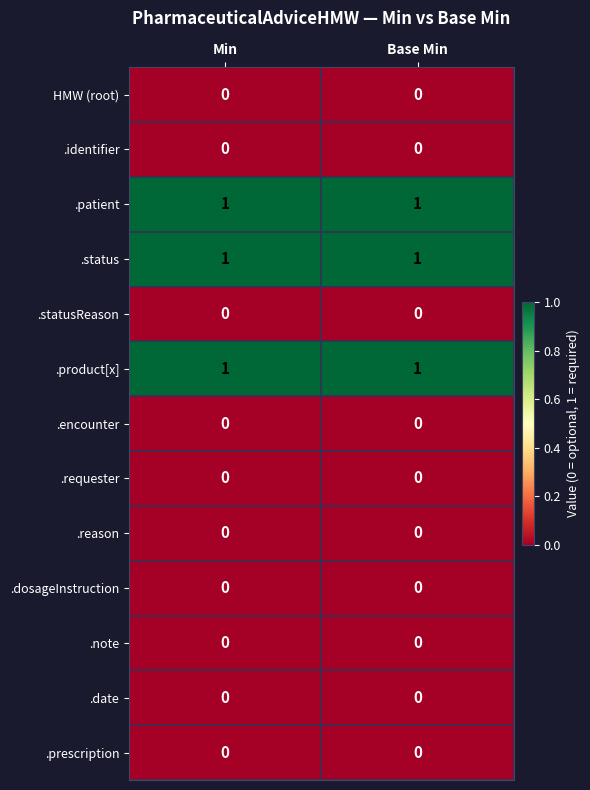

What is the total value across all series at Base Min?

3